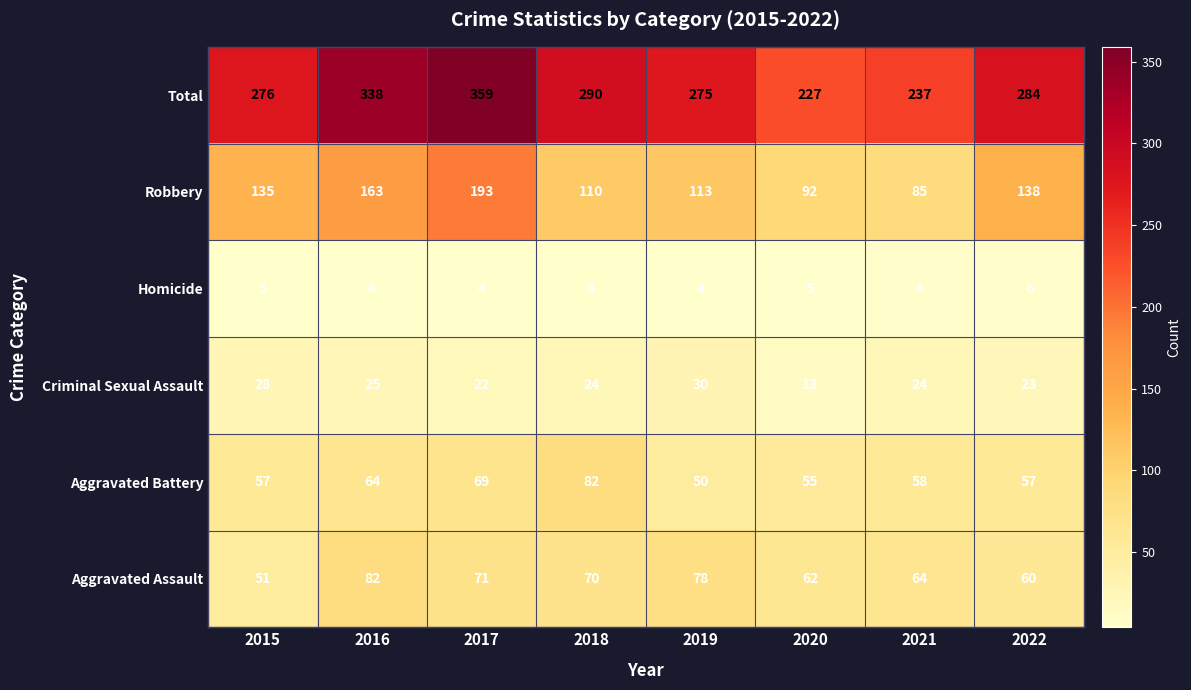

What is the greatest value displayed?

359